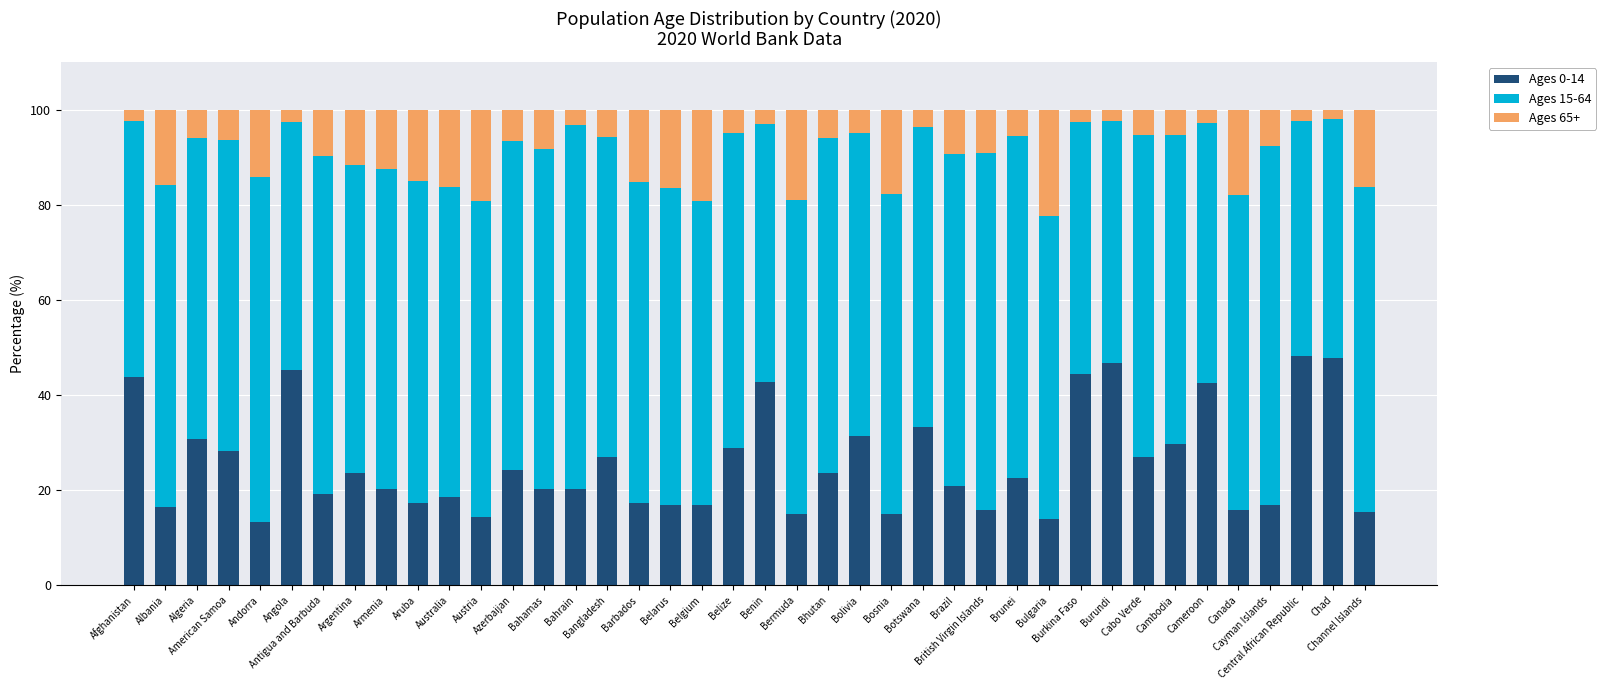

What is the maximum value for Ages 0-14?

48.2